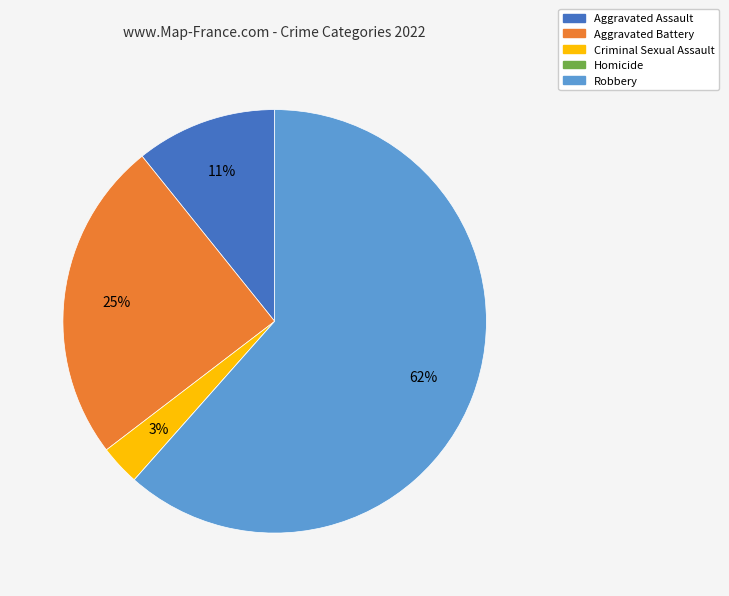

True or false: Aggravated Assault accounts for 4% of the total.

False